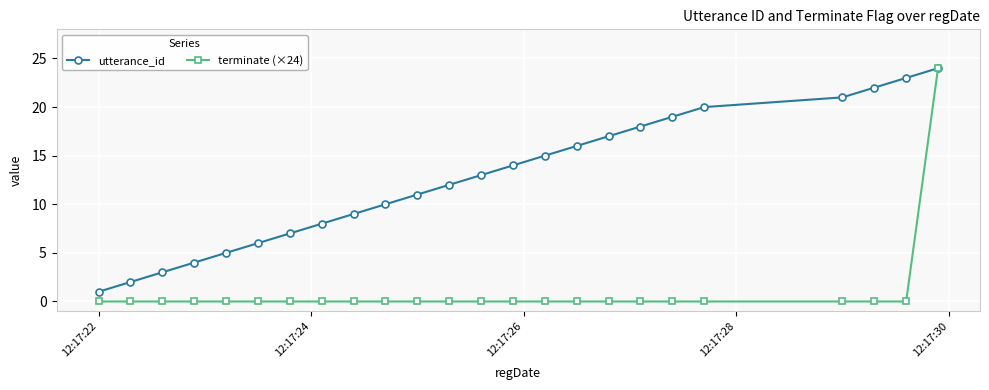

At how many categories does at least one series exceed 21?

3